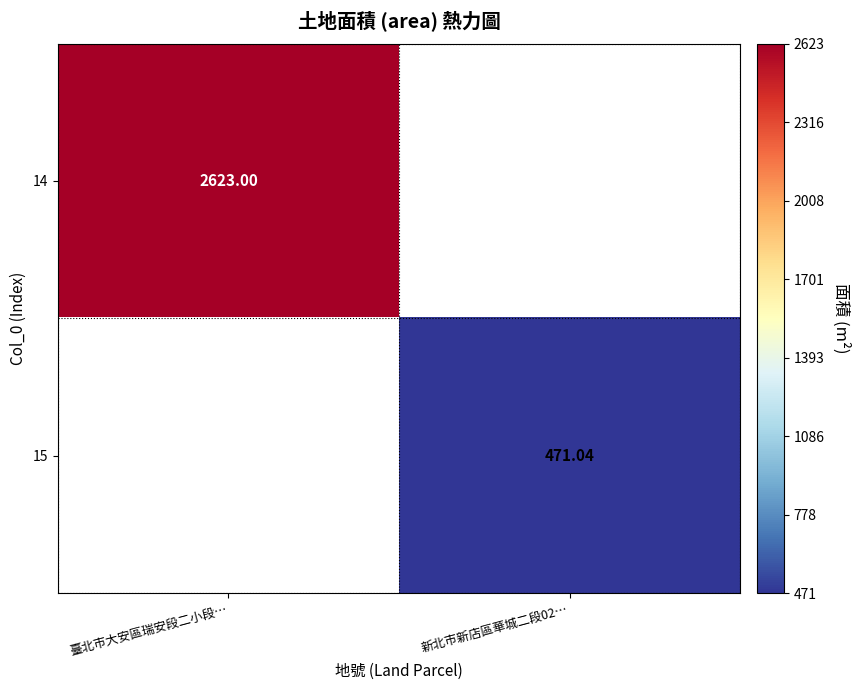

Is the value of 14 at 臺北市大安區瑞安段二小段… greater than the value of 15 at 新北市新店區華城二段02…?

Yes